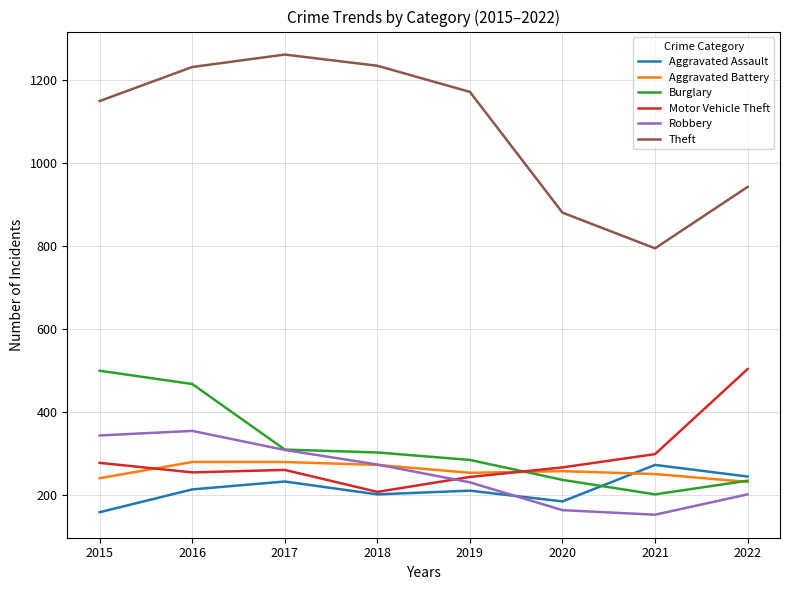

What is the minimum value for Theft?

794